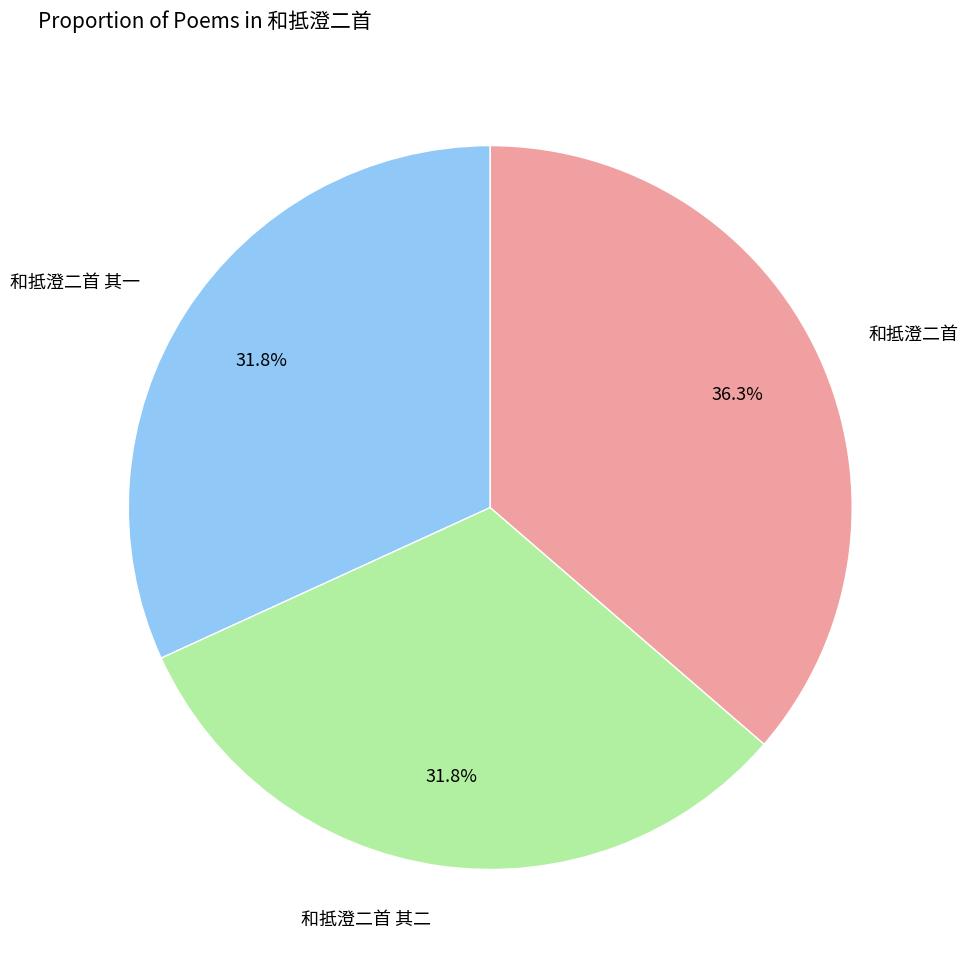

To the nearest percent, what is the average slice percentage?

33%